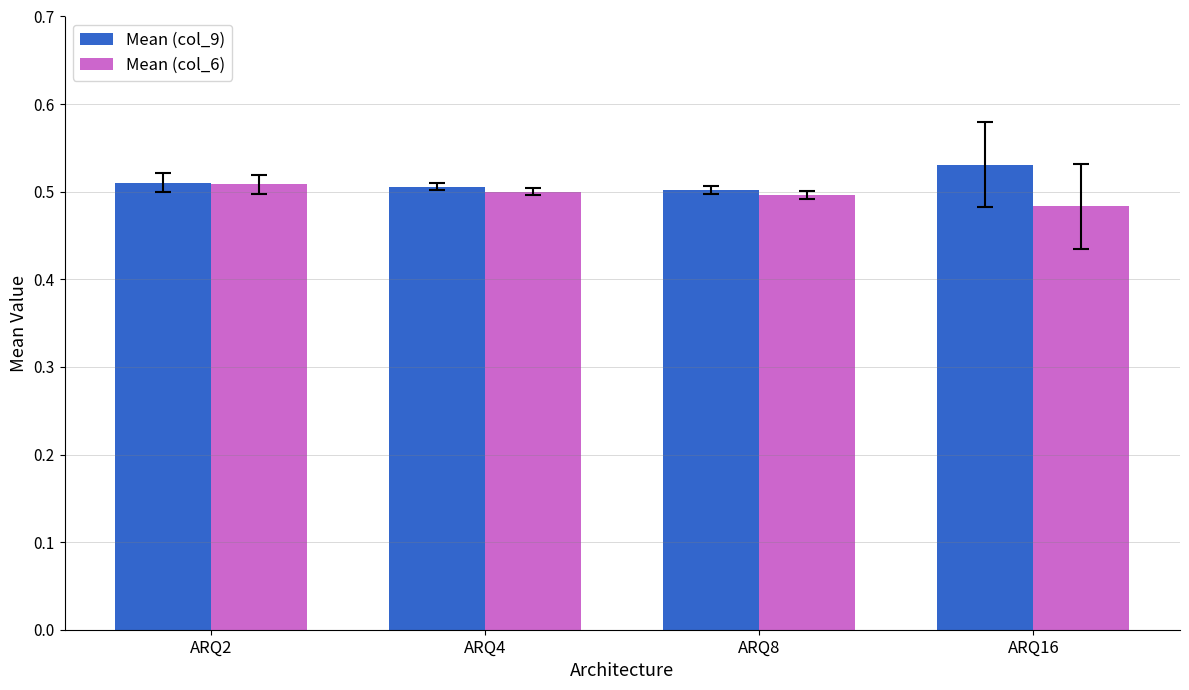

At which label does Mean (col_9) reach its peak?

ARQ16